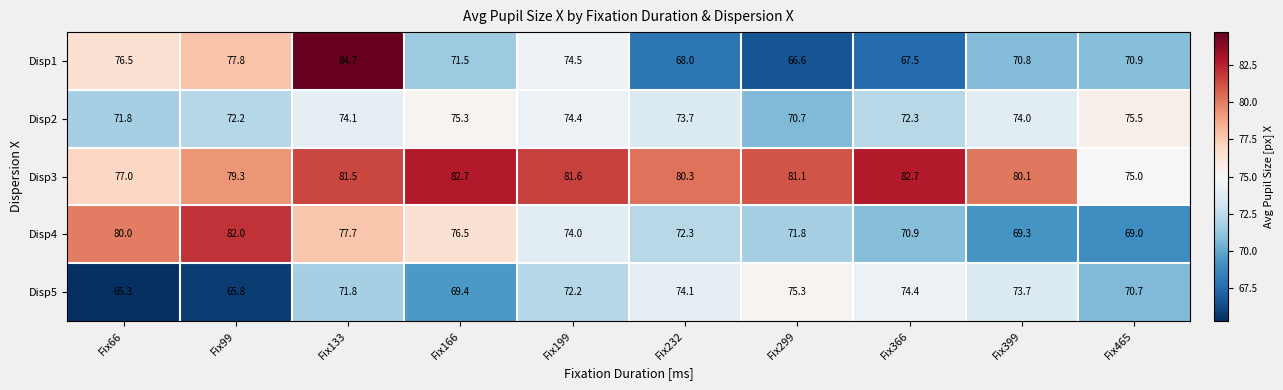

Is it true that Disp4 equals 77.7 at Fix133?

True